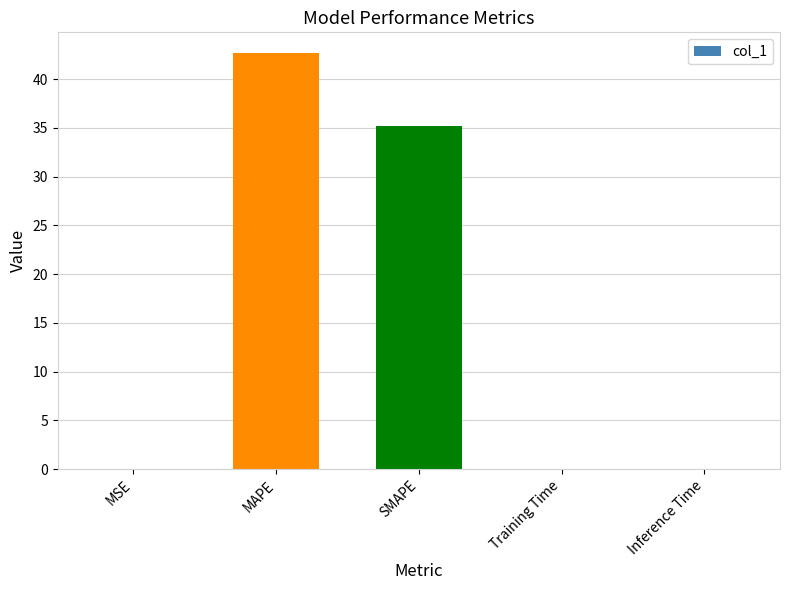

Where is the data nearest to the value 21?

SMAPE